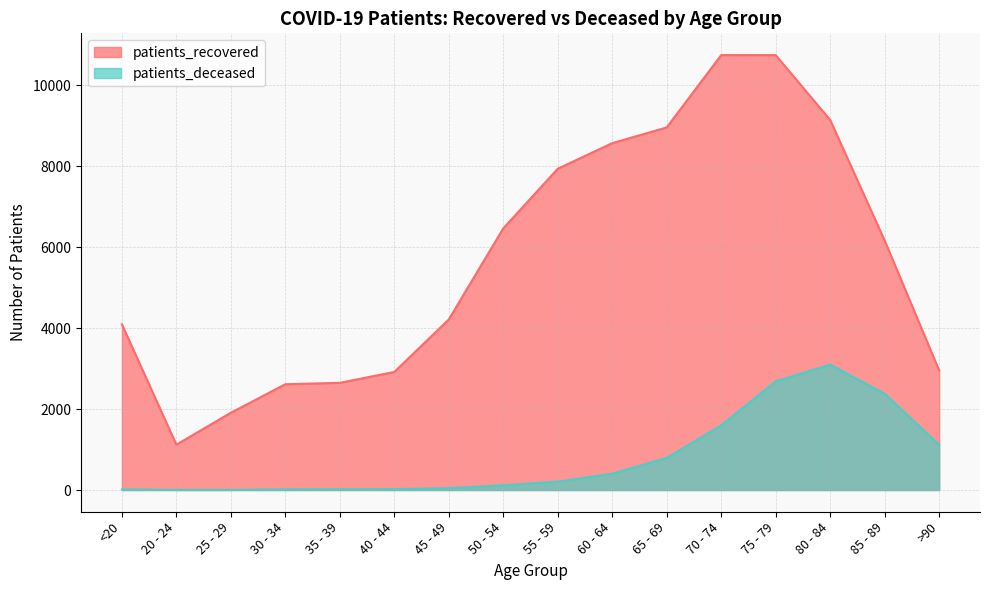

True or false: patients_recovered has more than 2 interior local peaks.

False